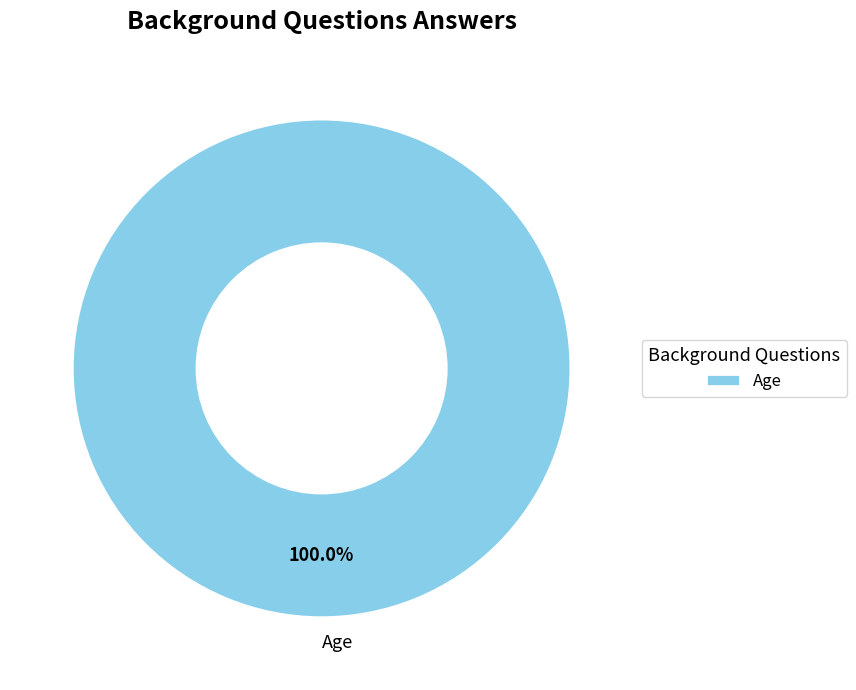

Does Age account for over 50% of the chart?

Yes